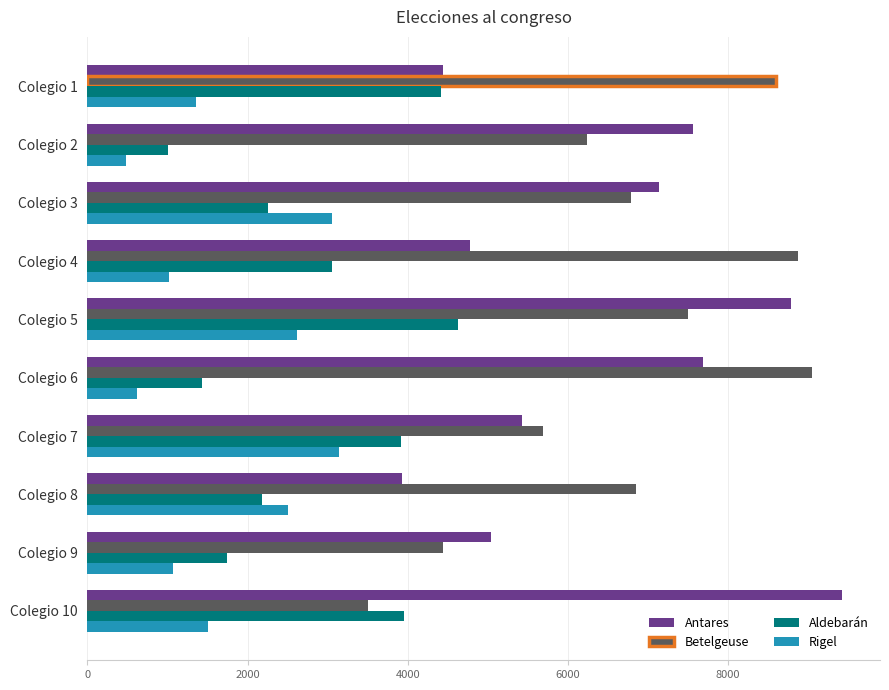

What is the greatest value displayed?

9424